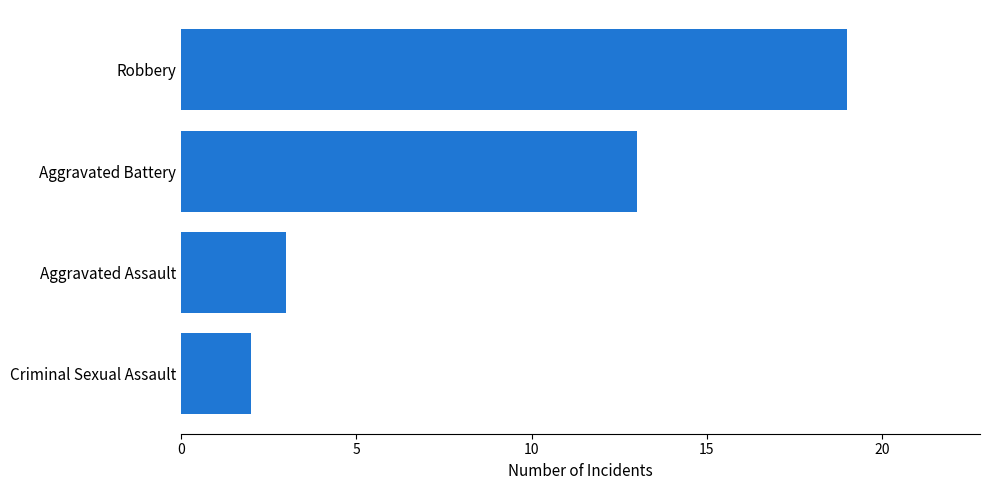

Is it true that the value at Aggravated Battery is 22?

False